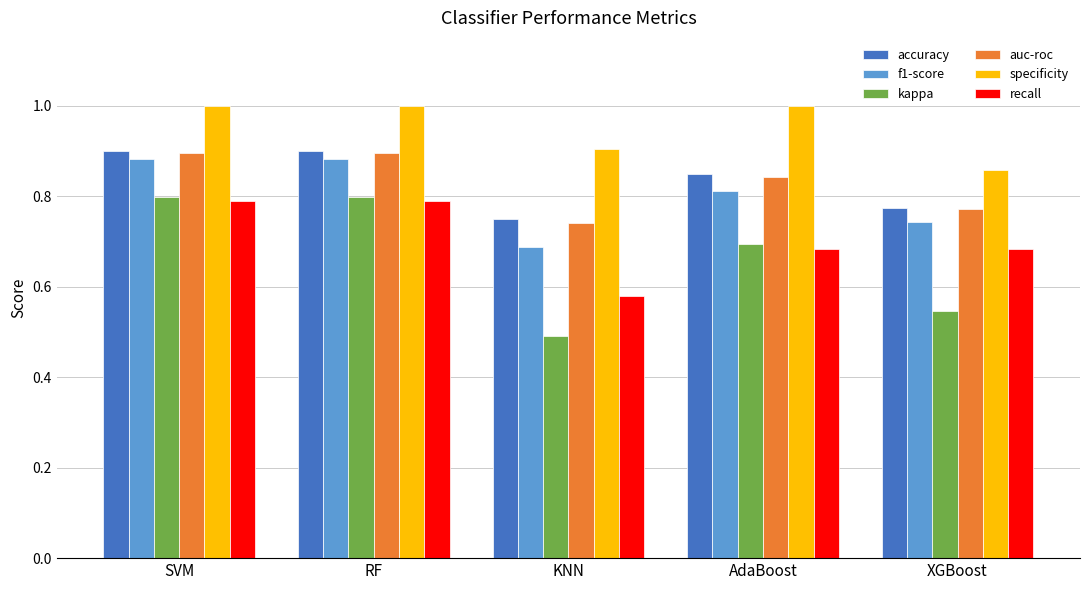

Between RF and AdaBoost, which series saw the biggest shift?

recall